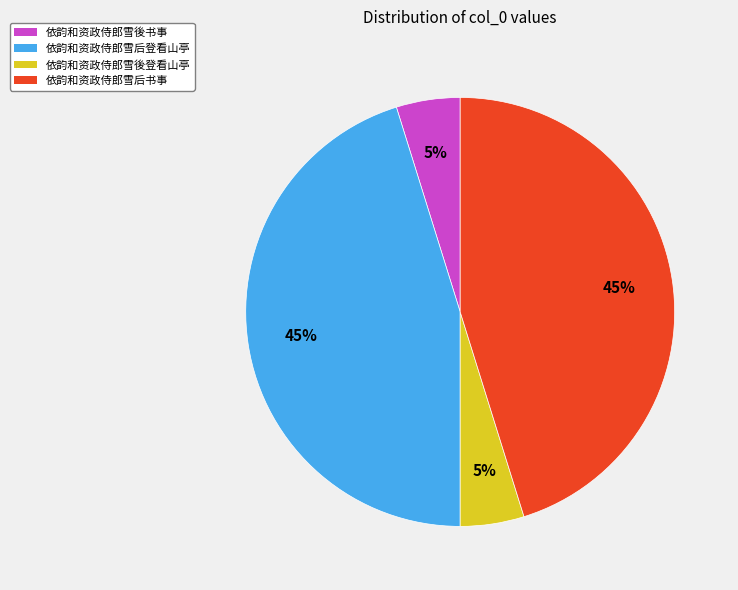

To the nearest percent, what is the combined percentage of 依韵和资政侍郎雪後登看山亭 and 依韵和资政侍郎雪后登看山亭?

50%